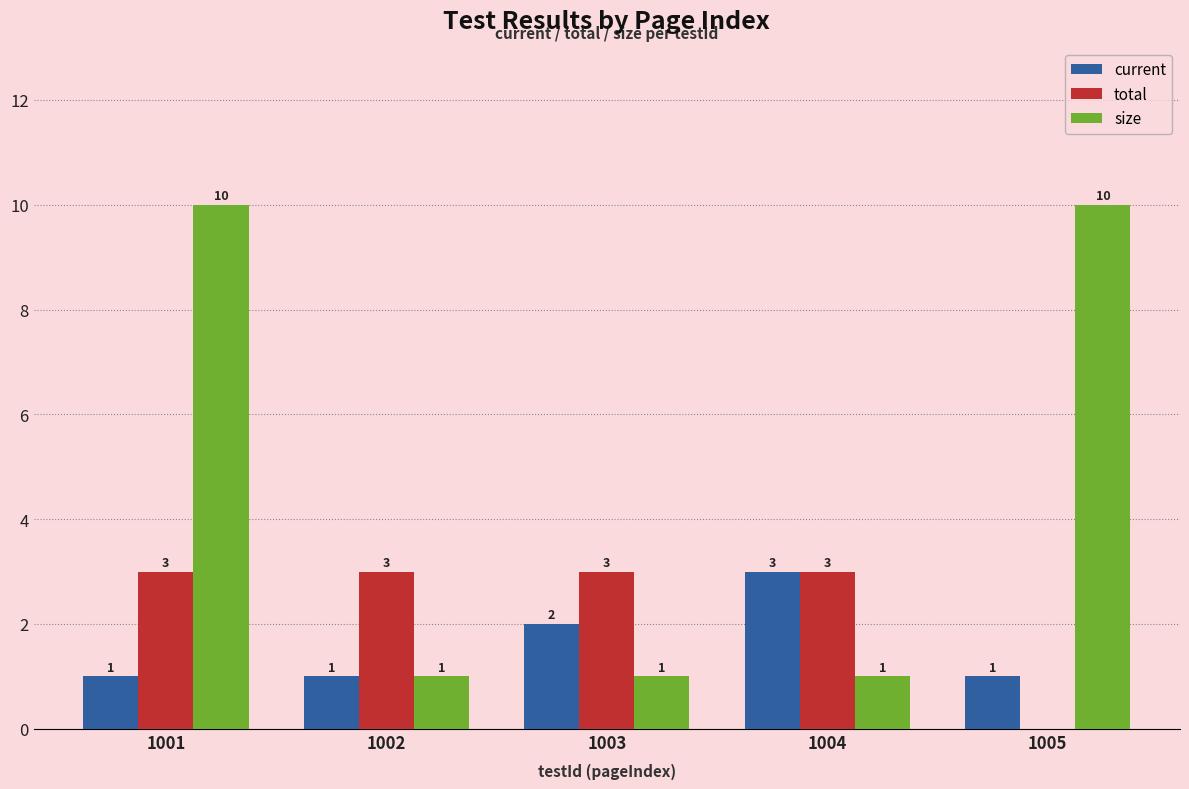

What is the average value of the size series?

5